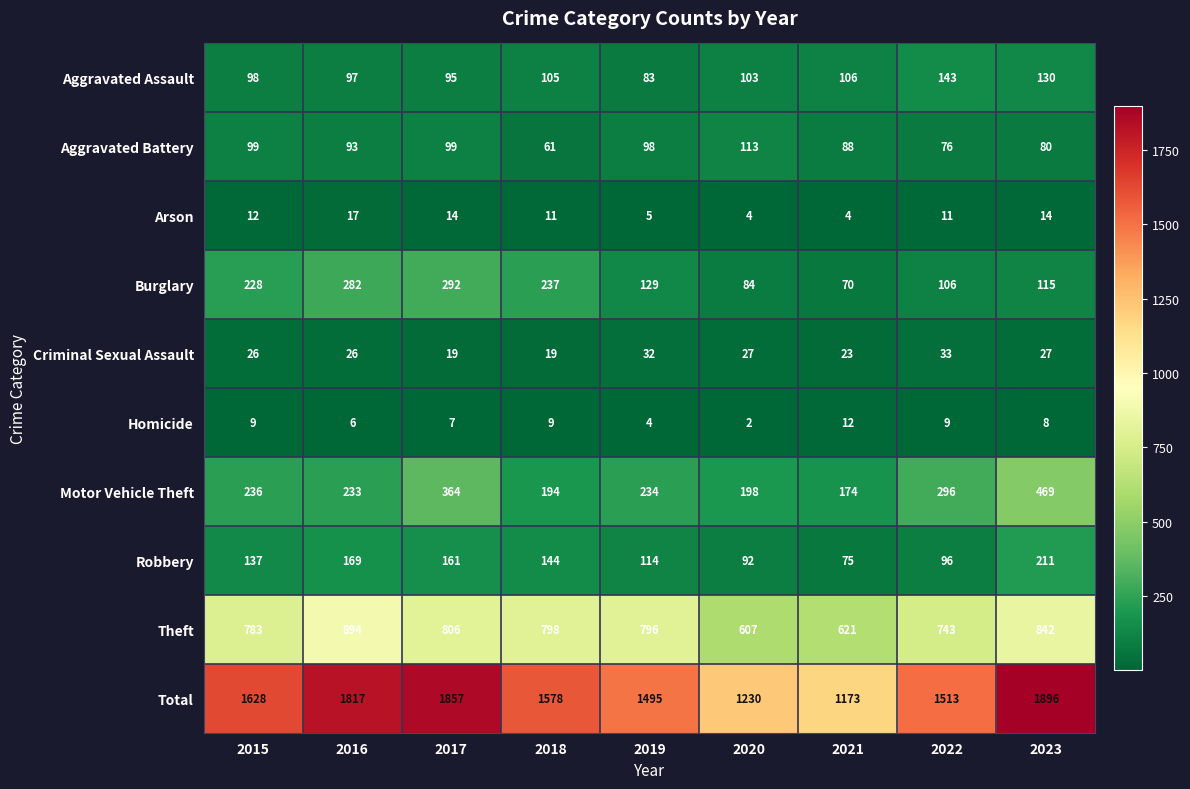

Which series has the largest total across all categories?

Total